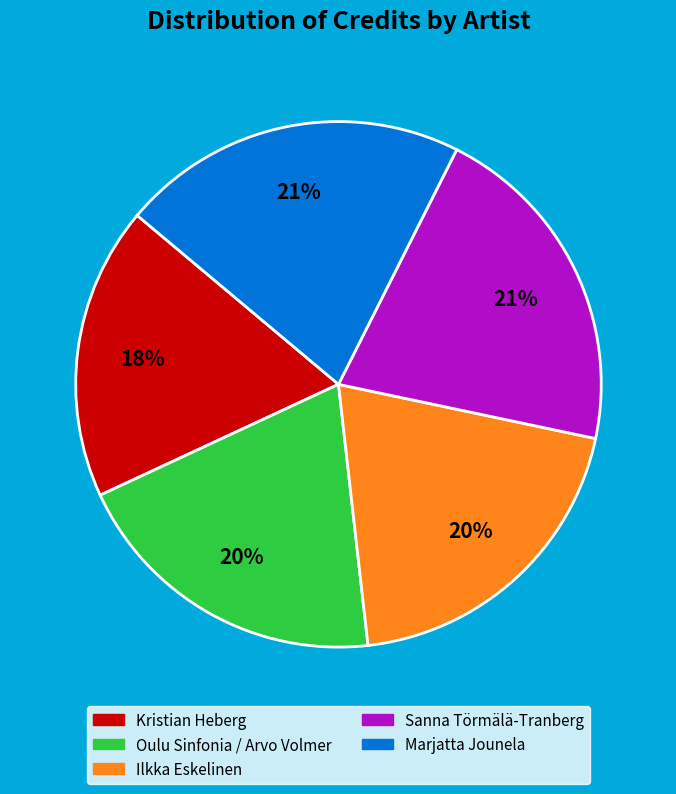

How many segments does this pie chart have?

5